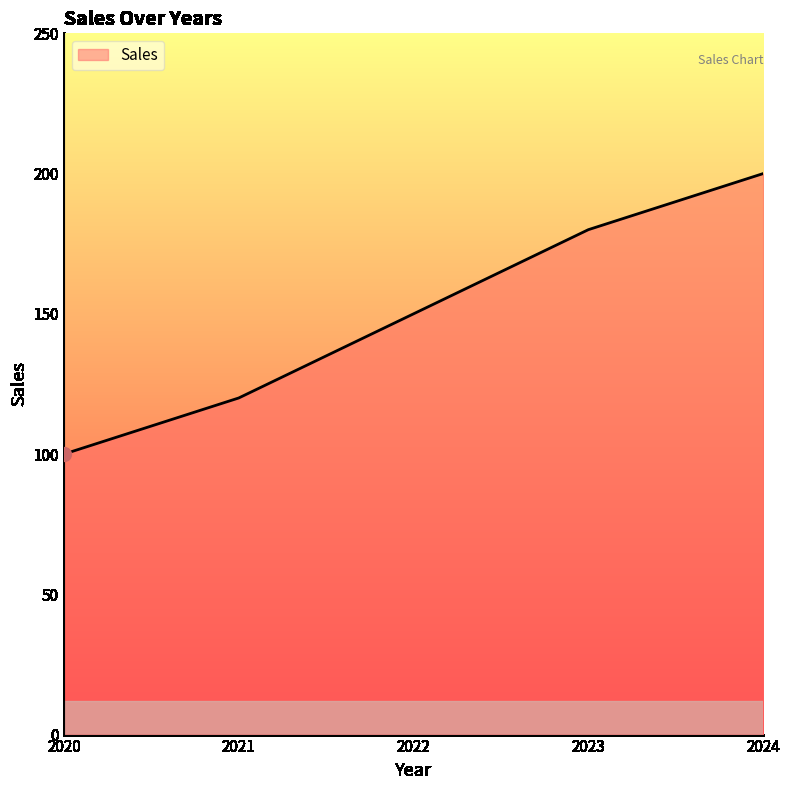

What is the sum of all values?

750